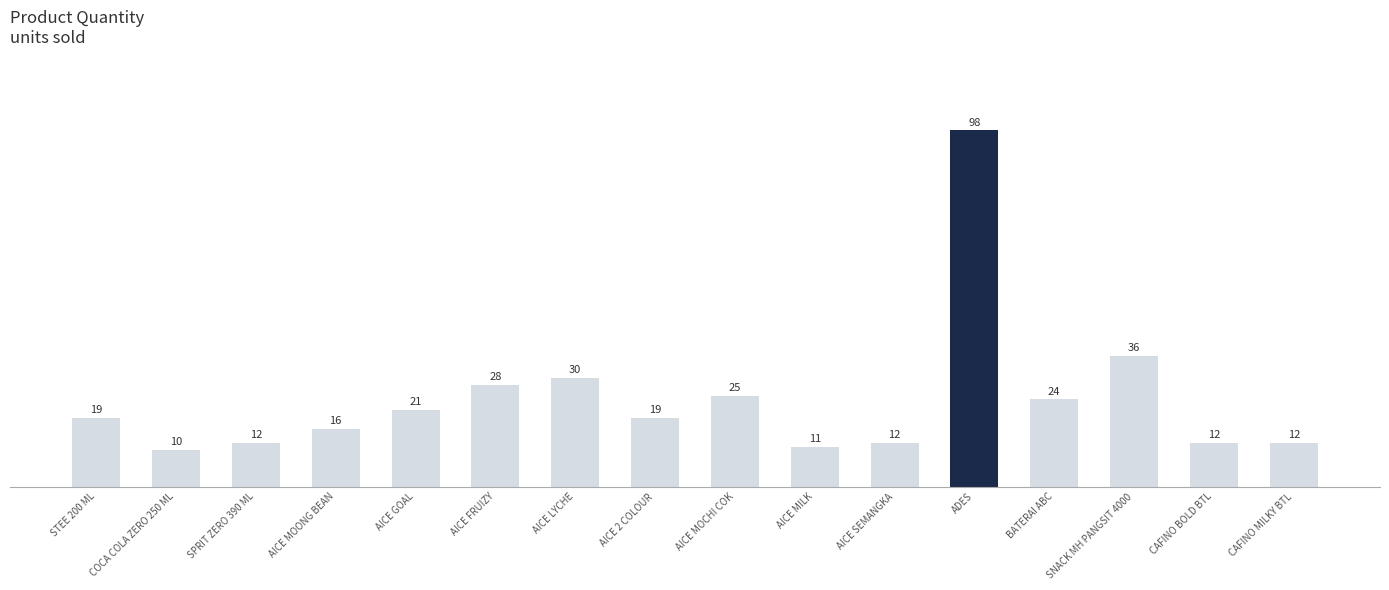

Is it true that the value at AICE 2 COLOUR is 19?

True